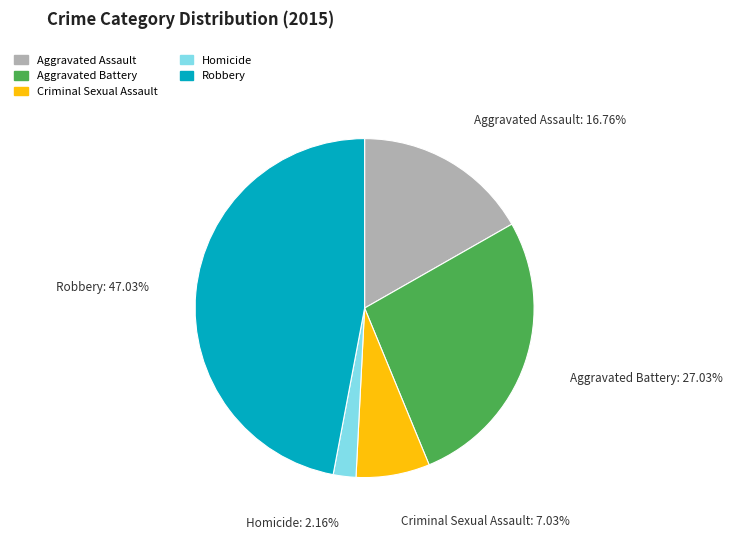

What is the ratio of the value at Robbery to the value at Aggravated Assault?

2.8